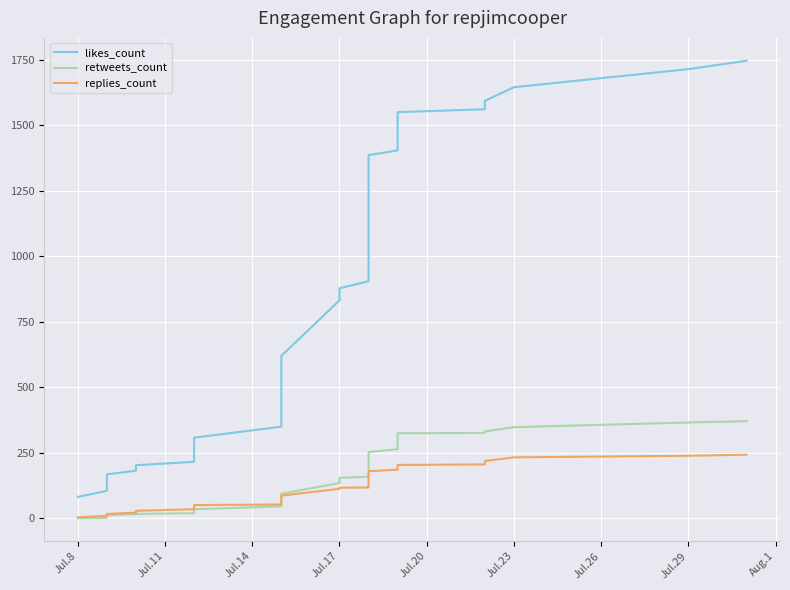

Is it true that retweets_count equals 470 at 25?

False